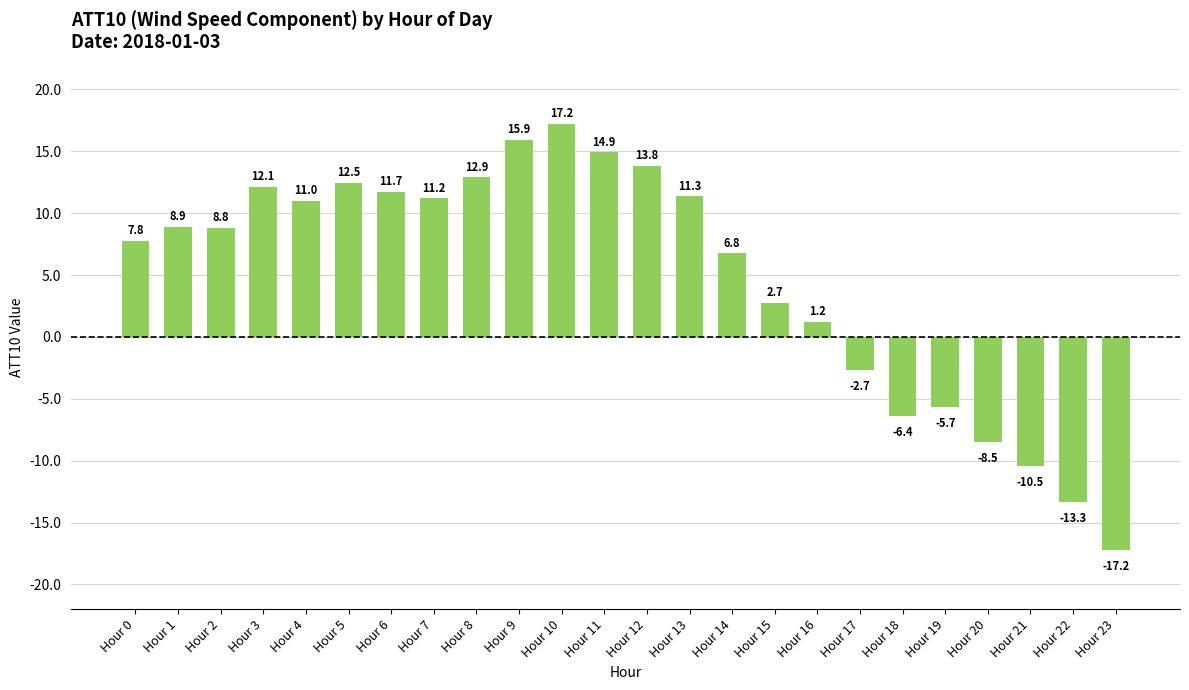

Between Hour 1 and Hour 18, which is larger?

Hour 1